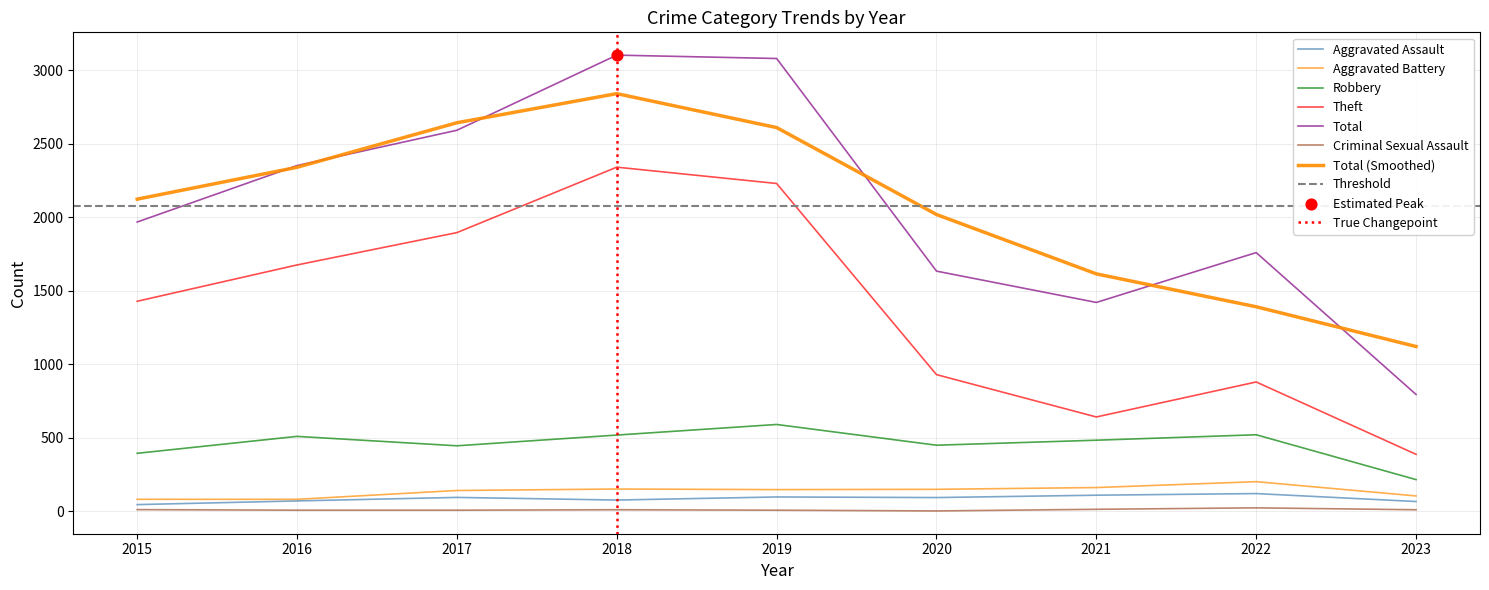

Which series reaches the minimum Y coordinate?

Criminal Sexual Assault